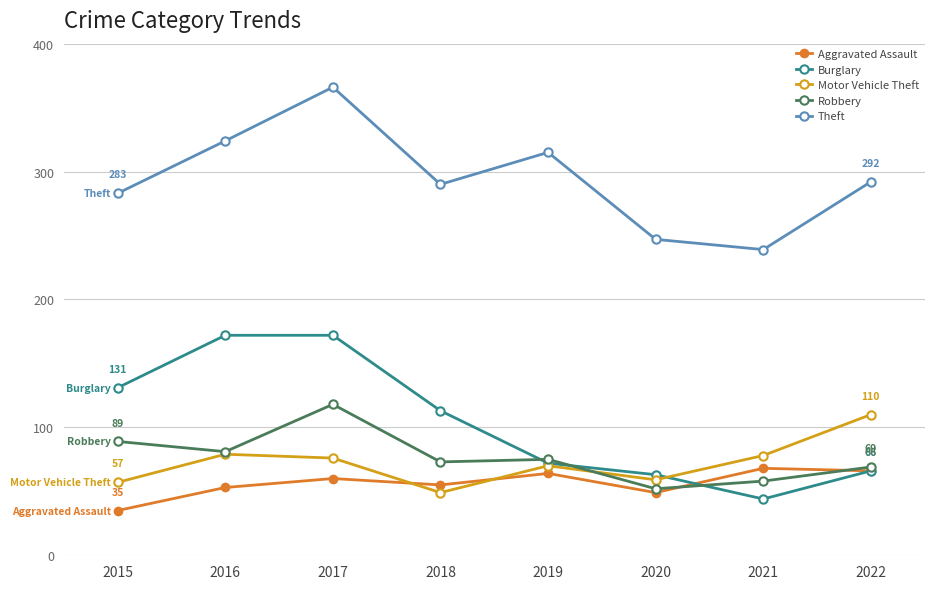

What is the difference between the second highest and minimum values in the Theft series?

85